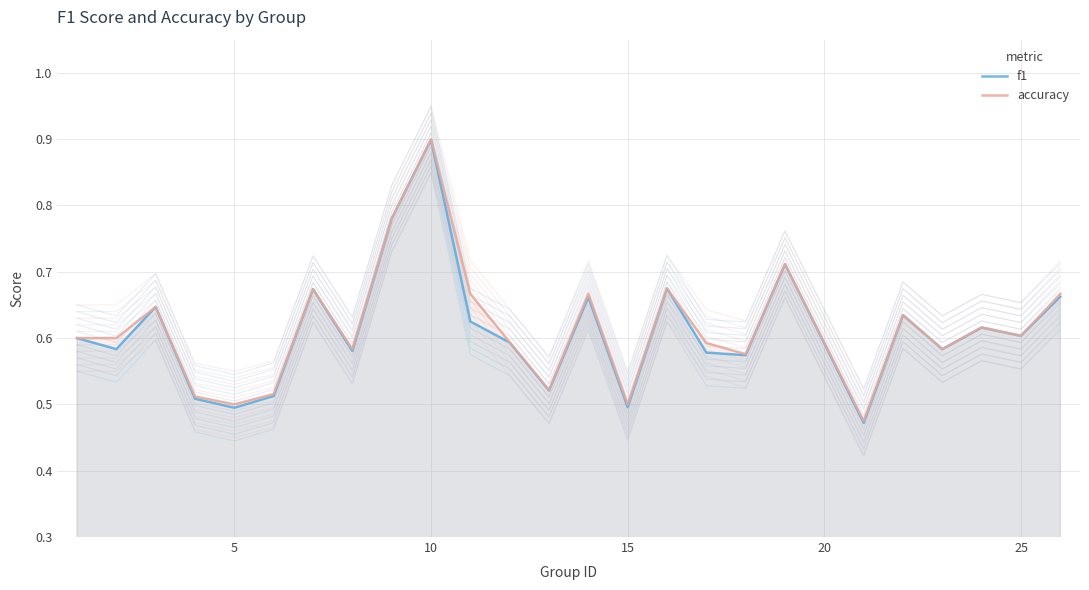

What is the value of the accuracy point at the 15th from the left?

0.5